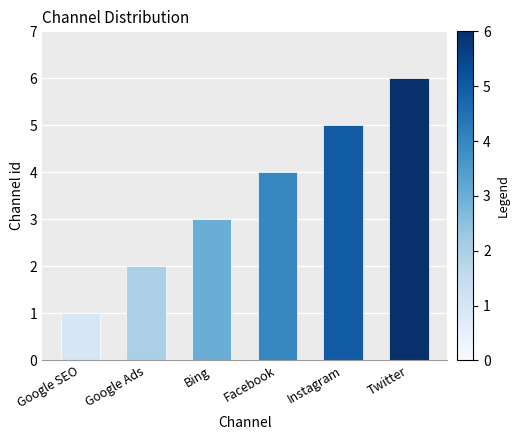

What is the change in value from Google Ads to Facebook?

+2